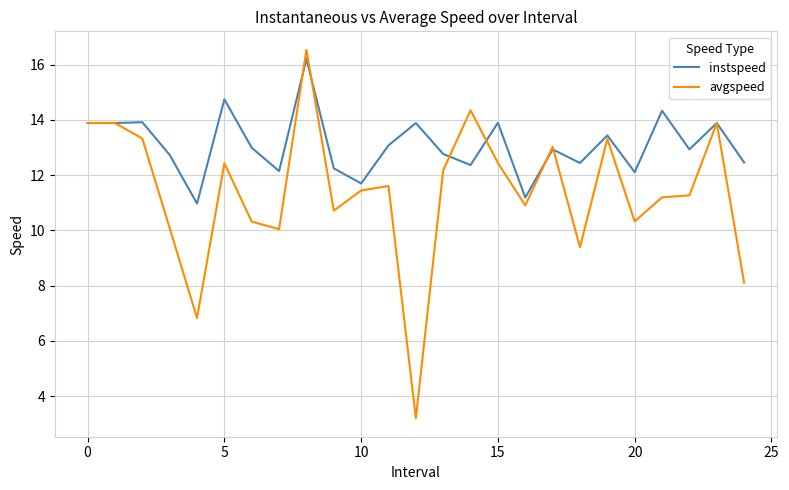

What is the maximum value for instspeed?

16.2